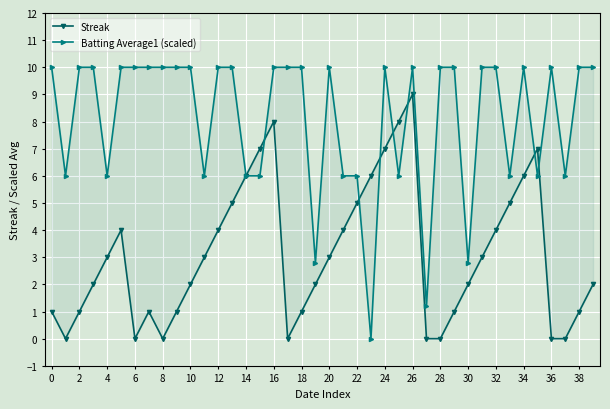

What is the value of the Streak point at the 15th from the left?

6.0